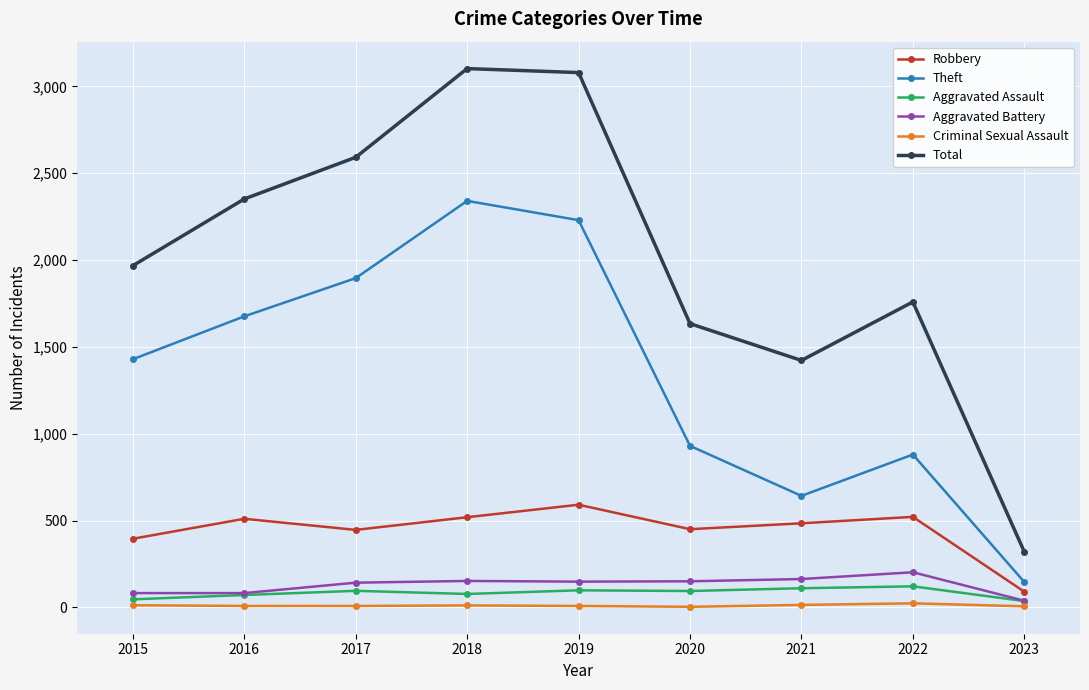

Is it true that Total equals 2592 at 2017?

True